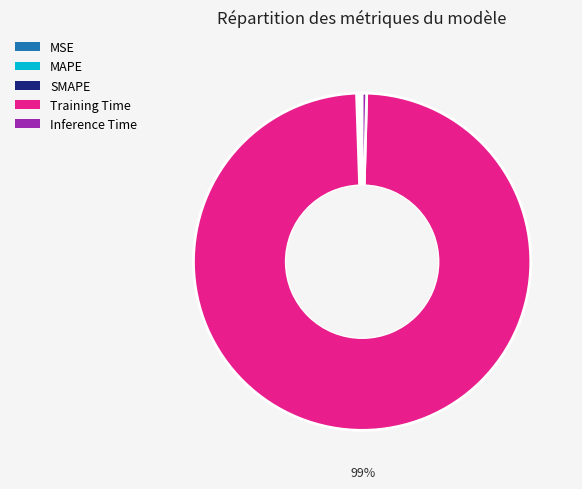

Is it true that Training Time is 99% of the pie?

True